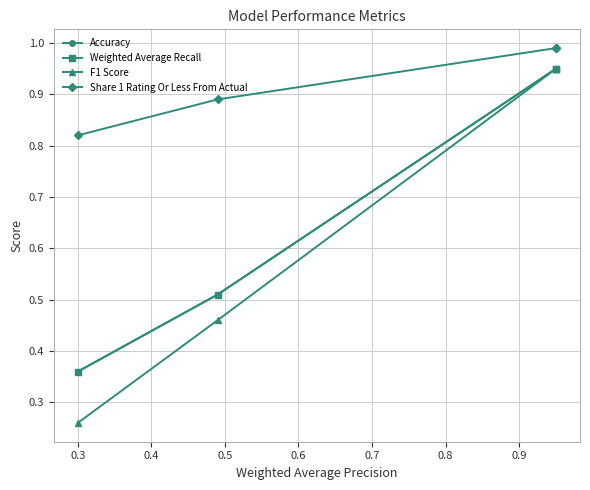

What is the value of the Weighted Average Recall point at the 2nd from the left?

0.5